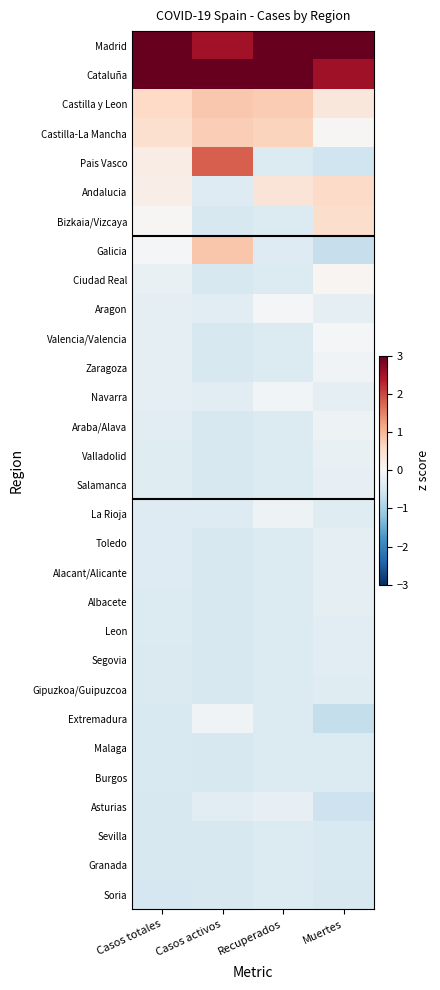

What is the spread (max minus min) of values at Muertes?

5.1